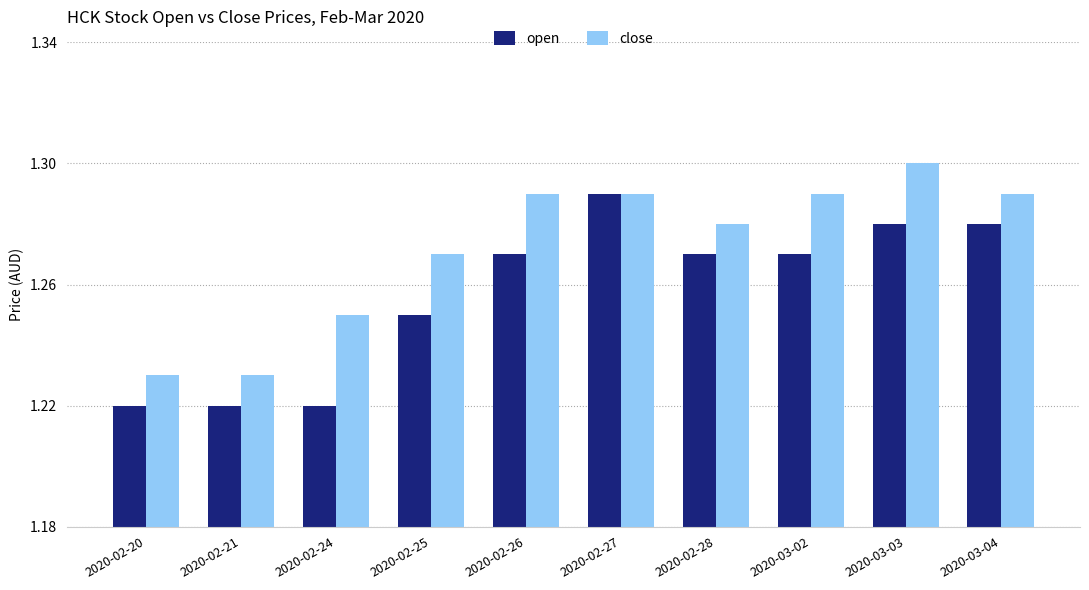

How many bars are there in total?

20